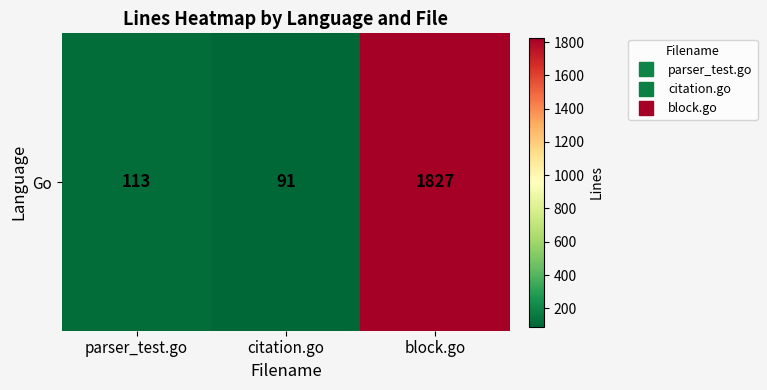

What is the minimum value shown in the chart?

91